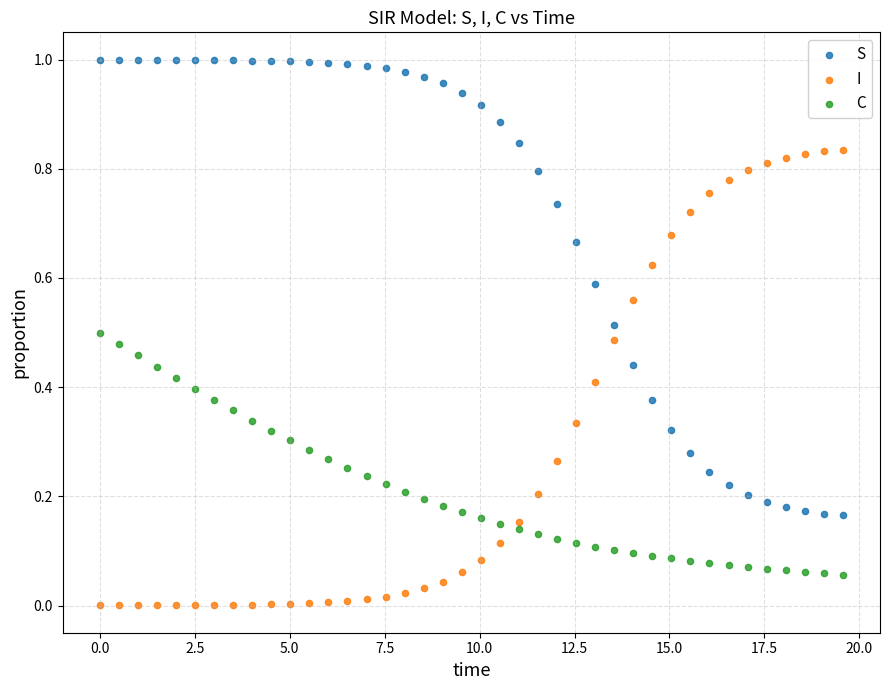

Across all data points, what is the range of X values (max minus min)?

19.6